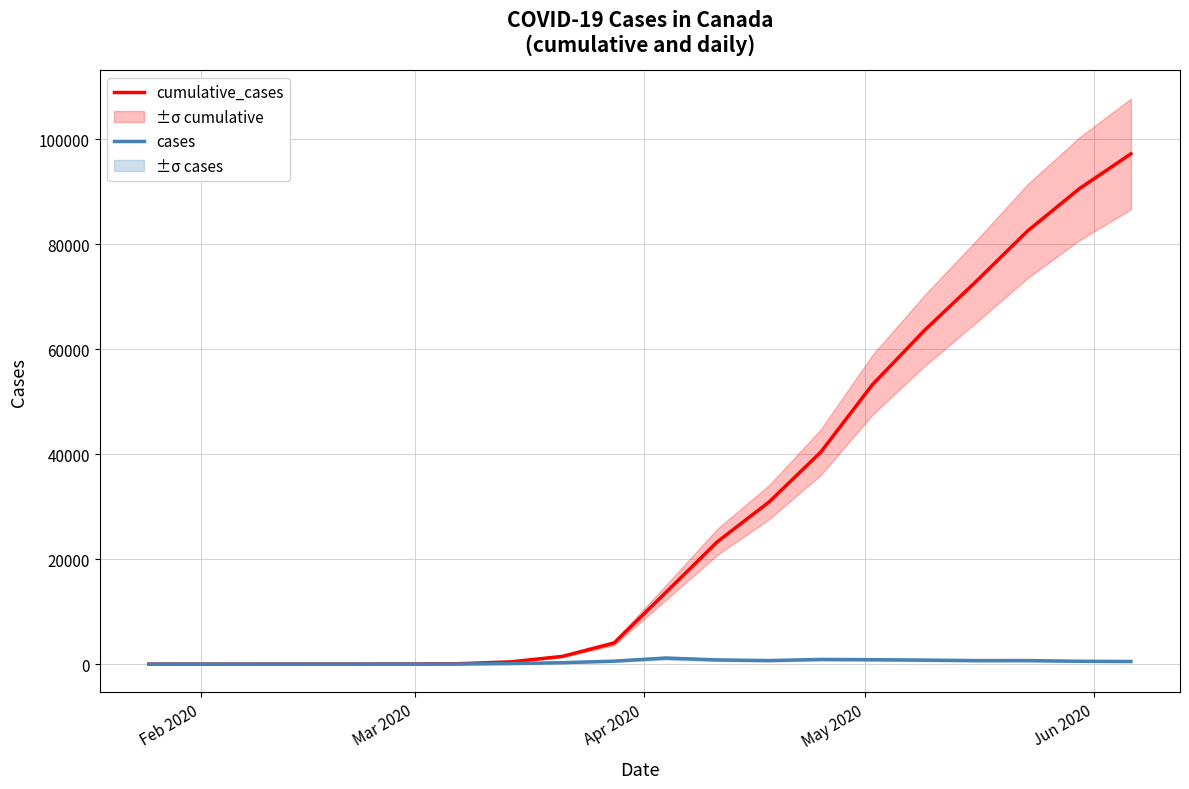

What is the maximum value for cumulative_cases?

97184